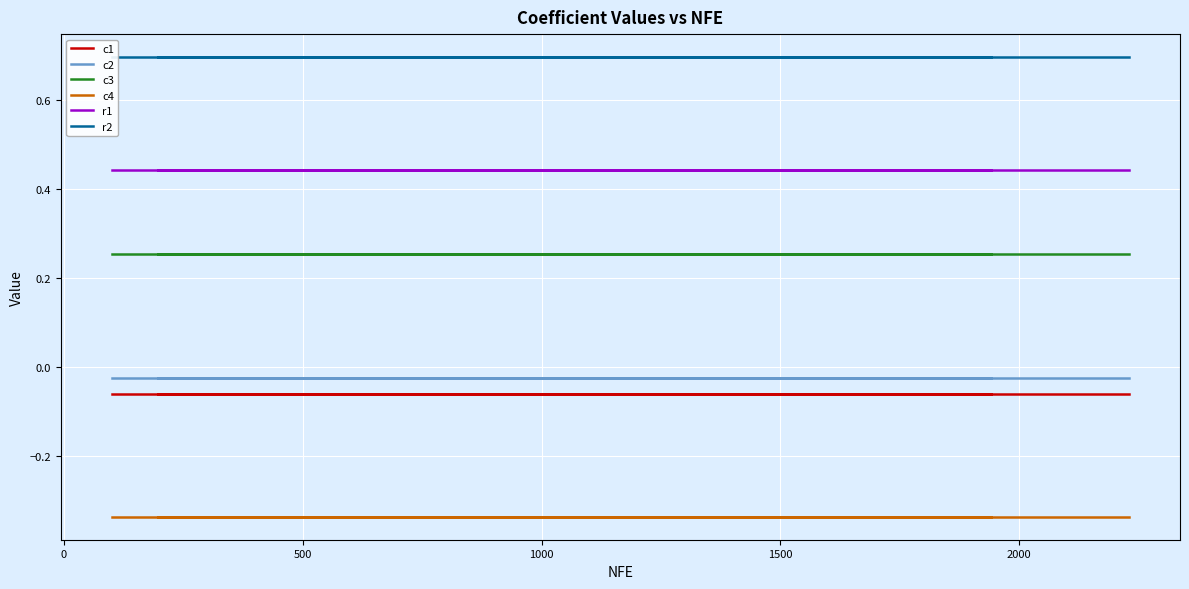

What are all the series names shown in the legend?

c1, c2, c3, c4, r1, r2